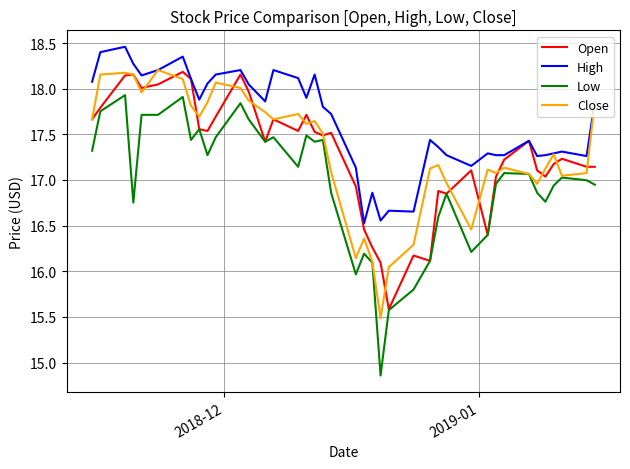

How many lines are shown in the chart?

4